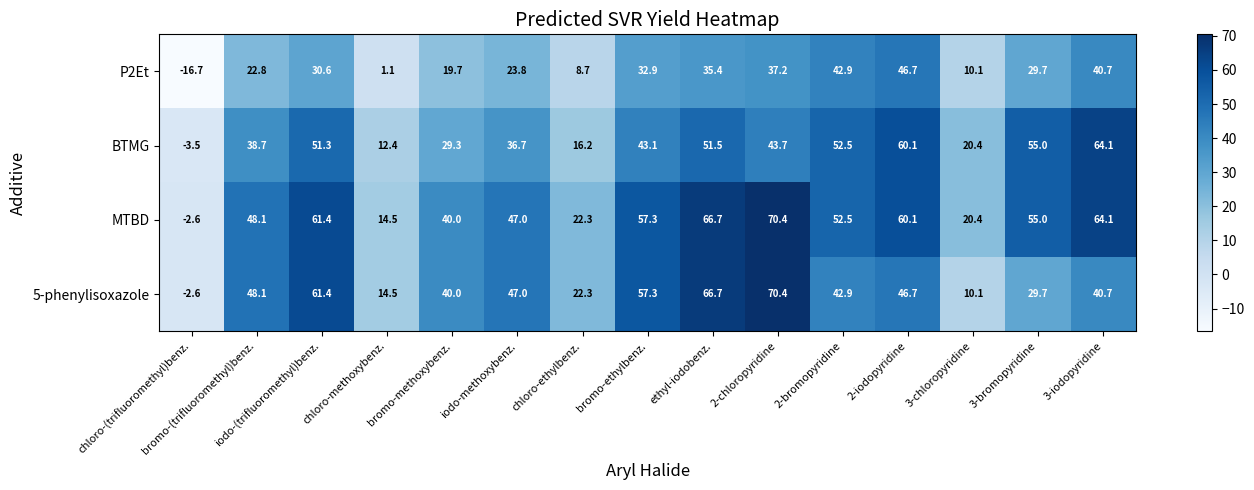

How many series are shown in this chart?

4